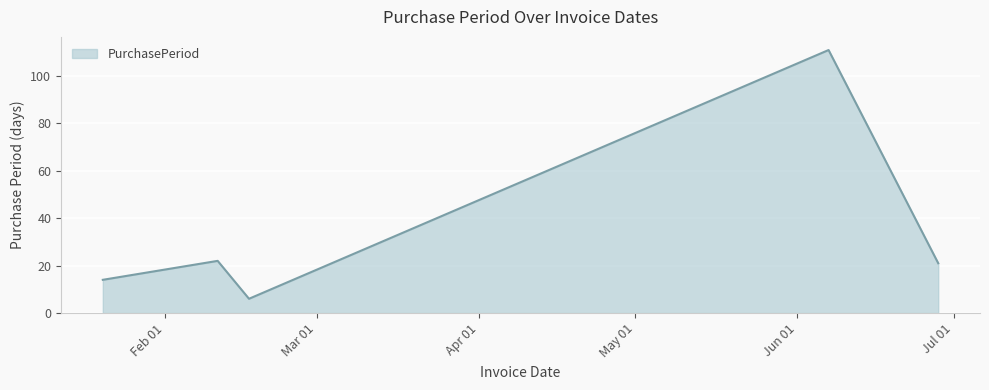

How many interior local valleys (lower than both neighbors) does the data have?

1